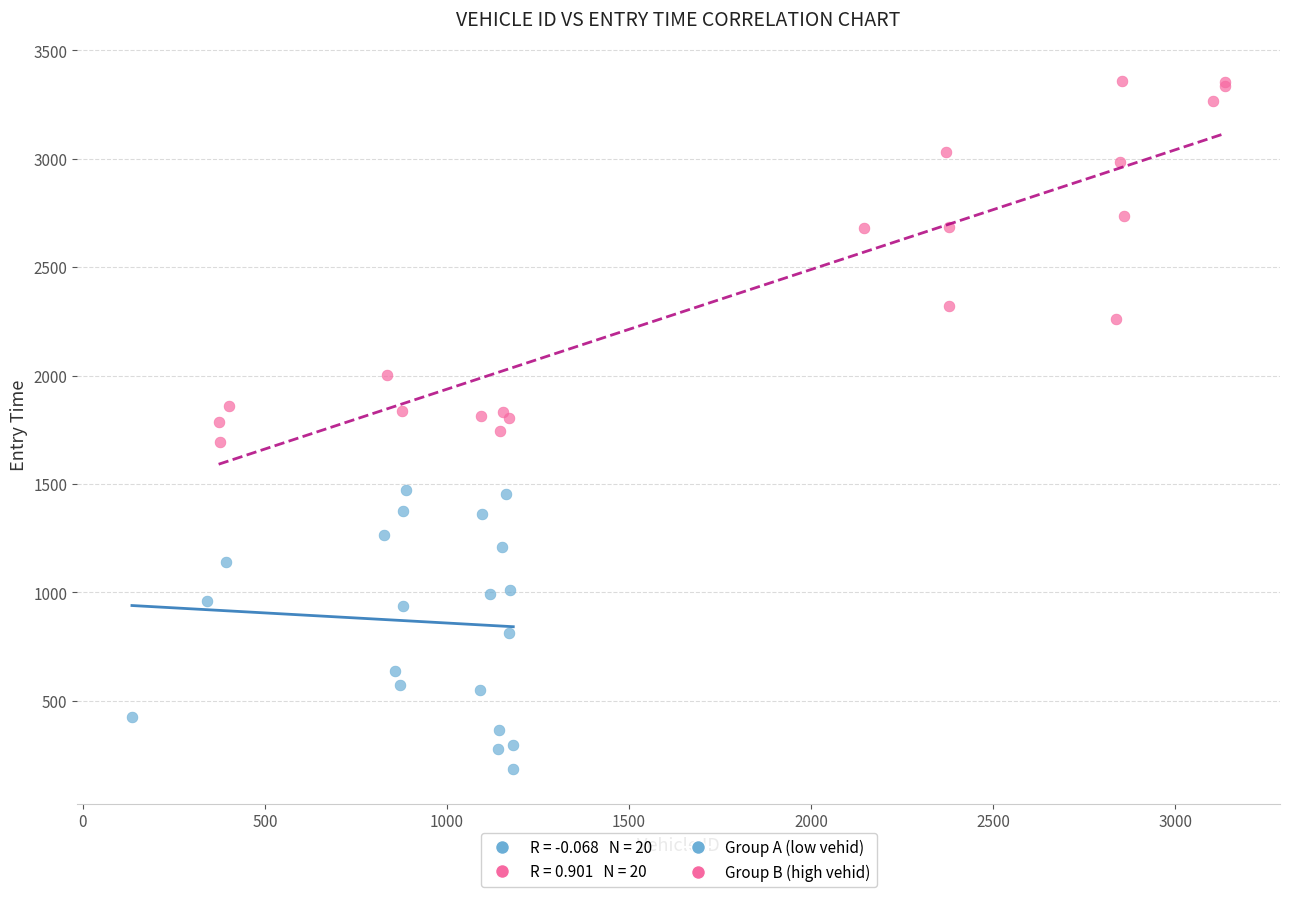

Which series contains the highest Y value?

Group B (high vehid)